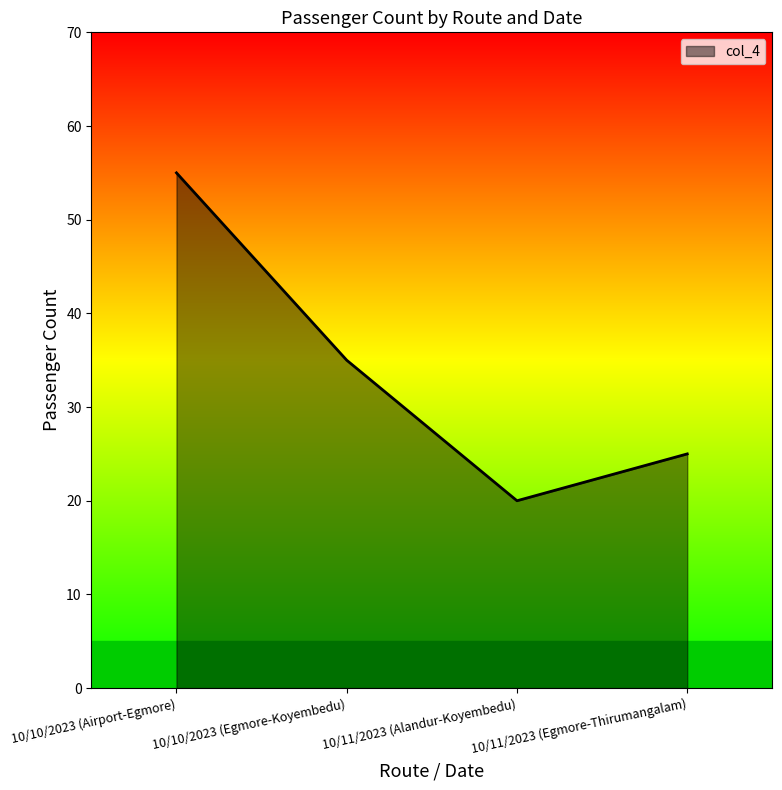

Reading right to left, transcribe all the data shown in this chart.

25	20	35	55